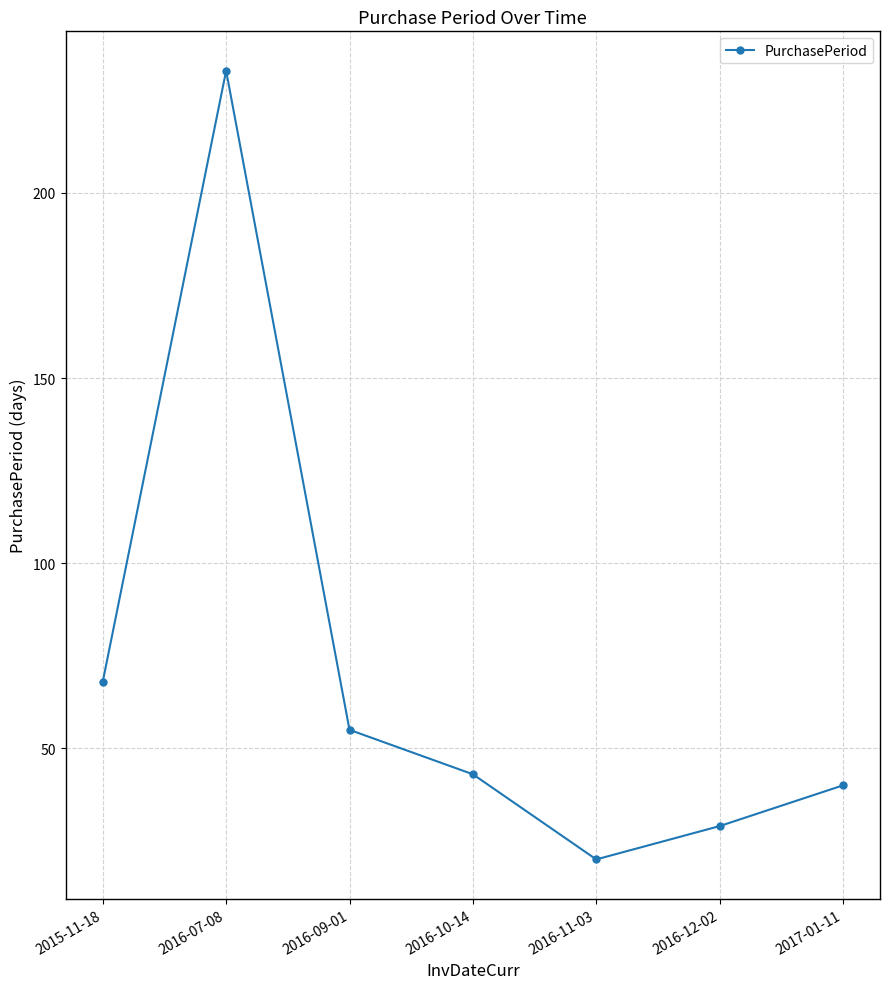

At which label does the data first exceed 43?

2015-11-18